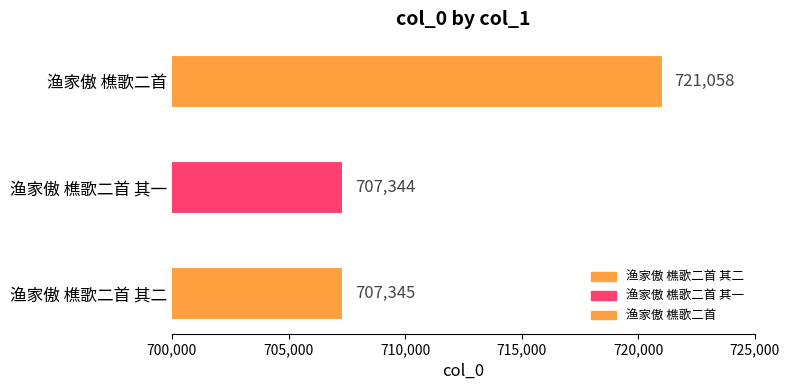

Reading top to bottom, extract all data points from this chart.

721058	707344	707345